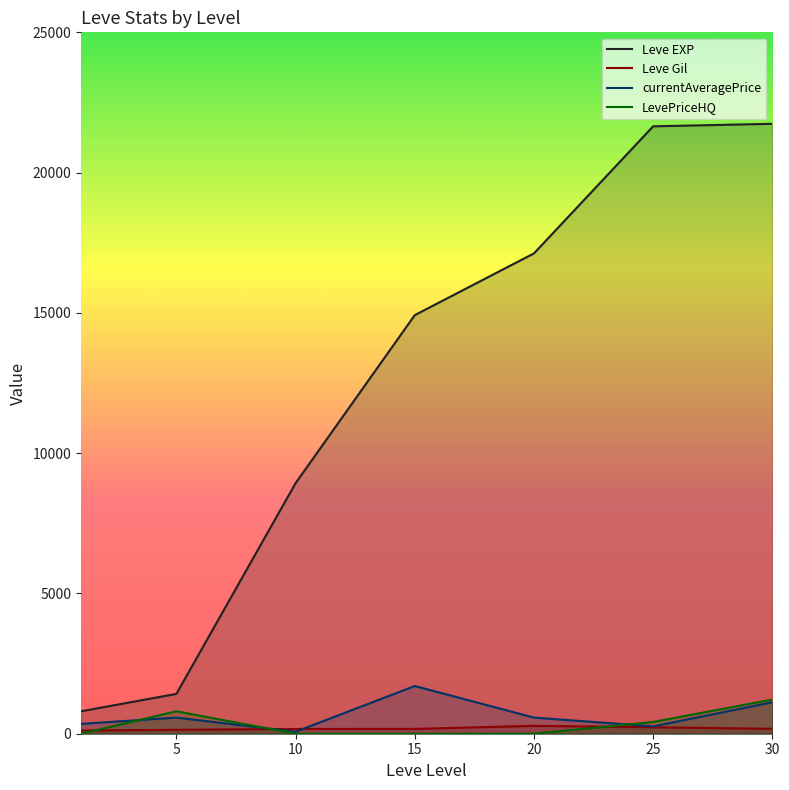

At which category does LevePriceHQ reach its first local peak?

5